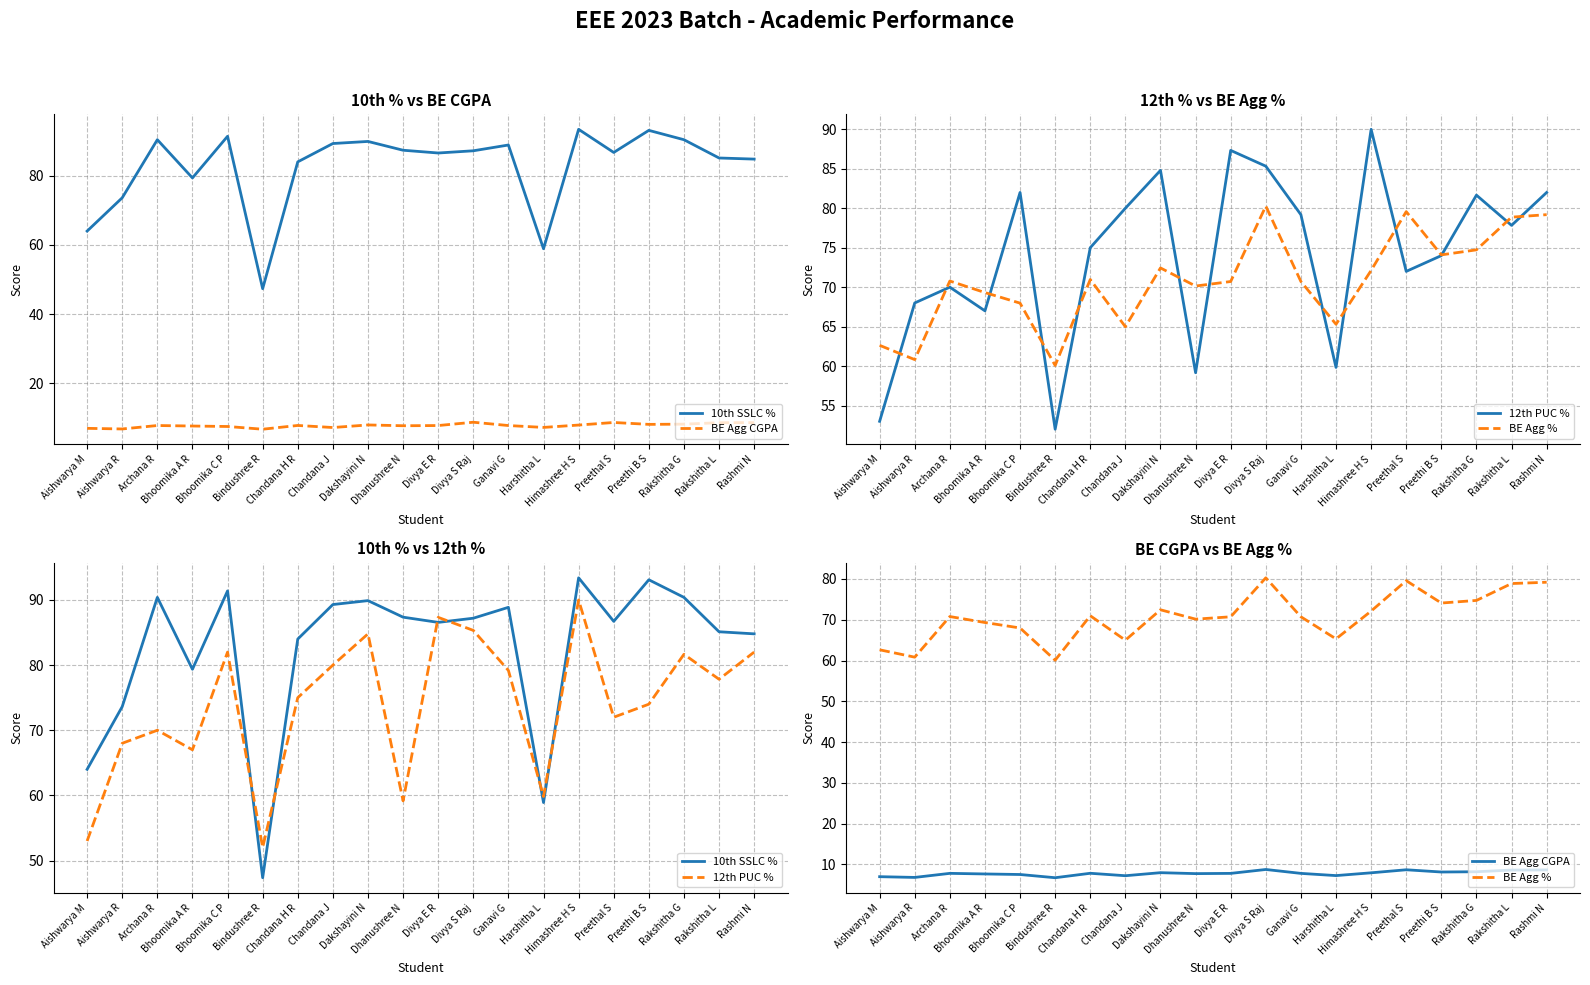

True or false: 10th SSLC % and BE Agg % intersect in this chart.

True